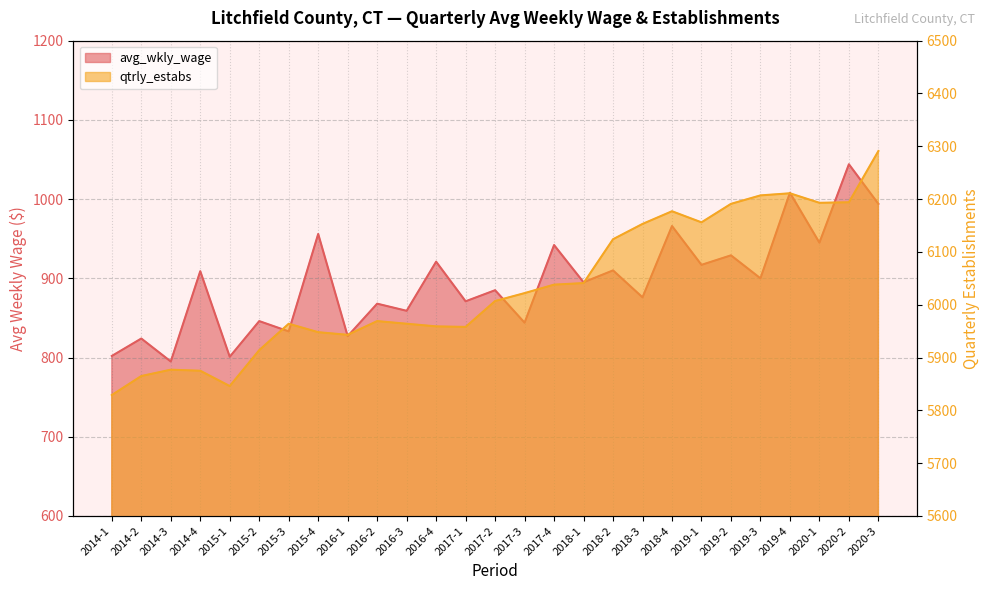

What is the minimum value shown in the chart?

795